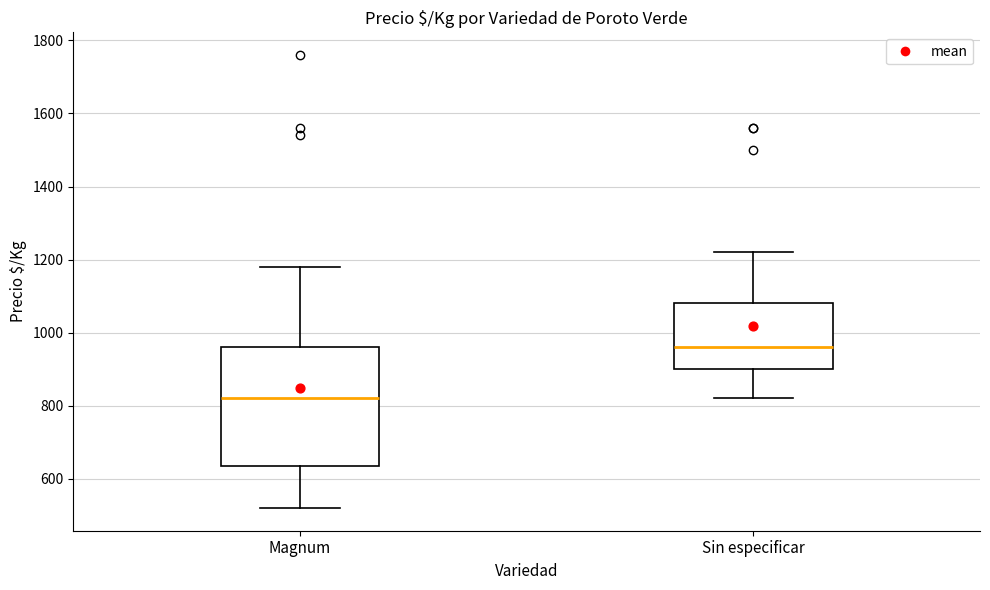

Which box is the tallest, from its lower edge to its upper edge?

Magnum